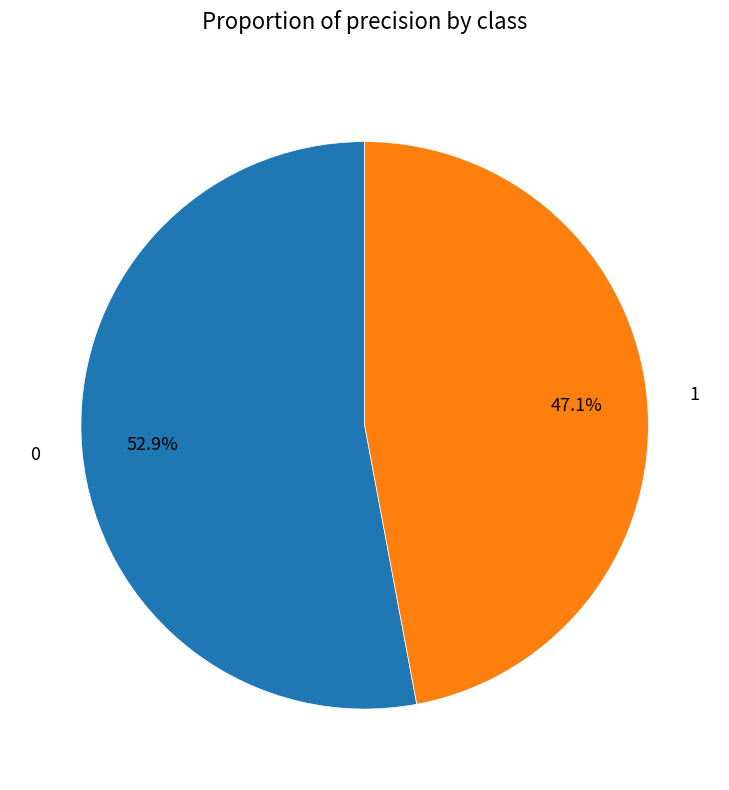

To the nearest percent, what is the combined percentage of 0 and 1?

100%